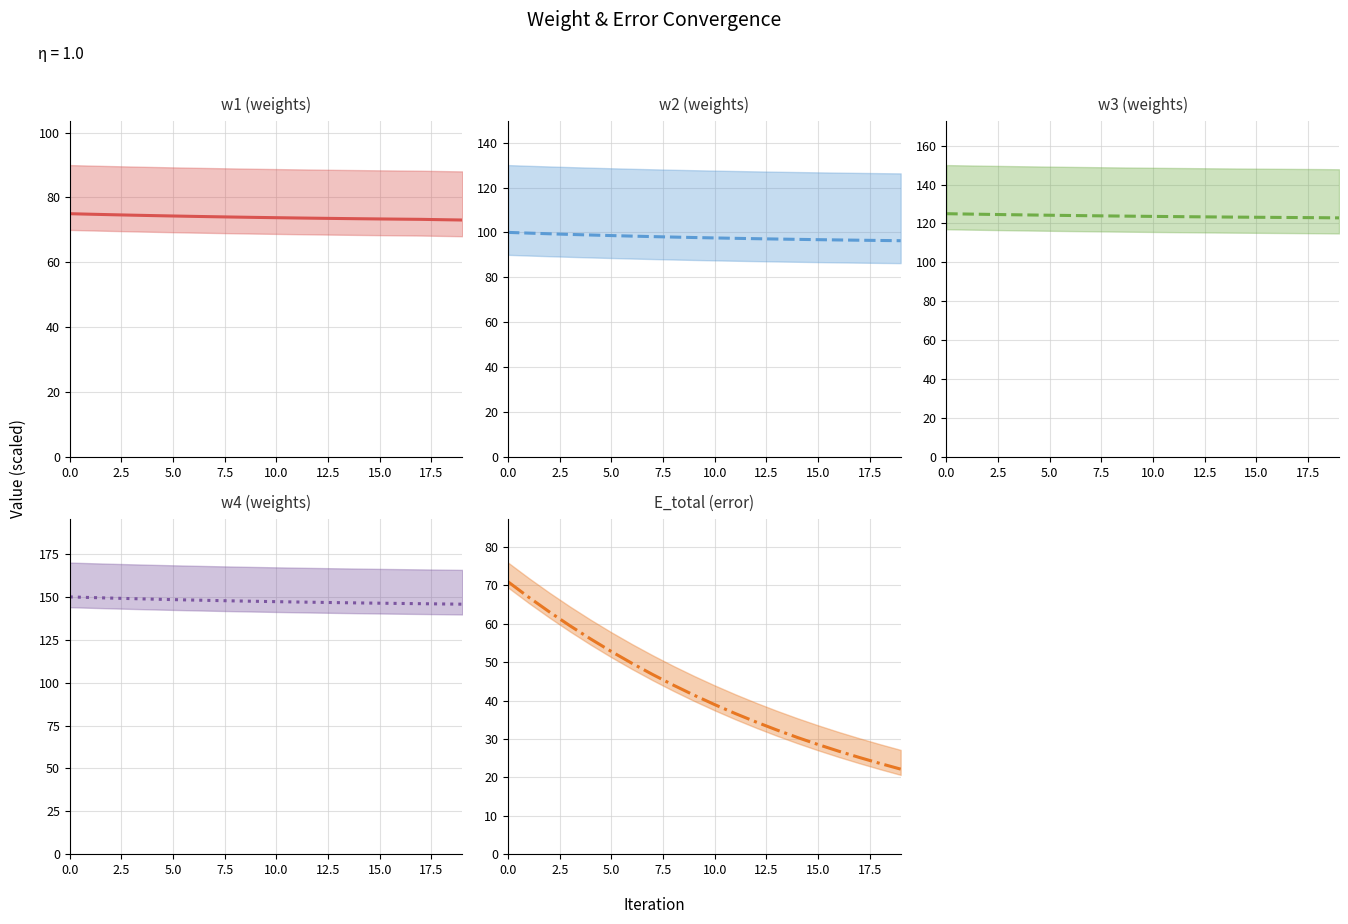

True or false: w2 (weights) and w3 (weights) intersect in this chart.

False